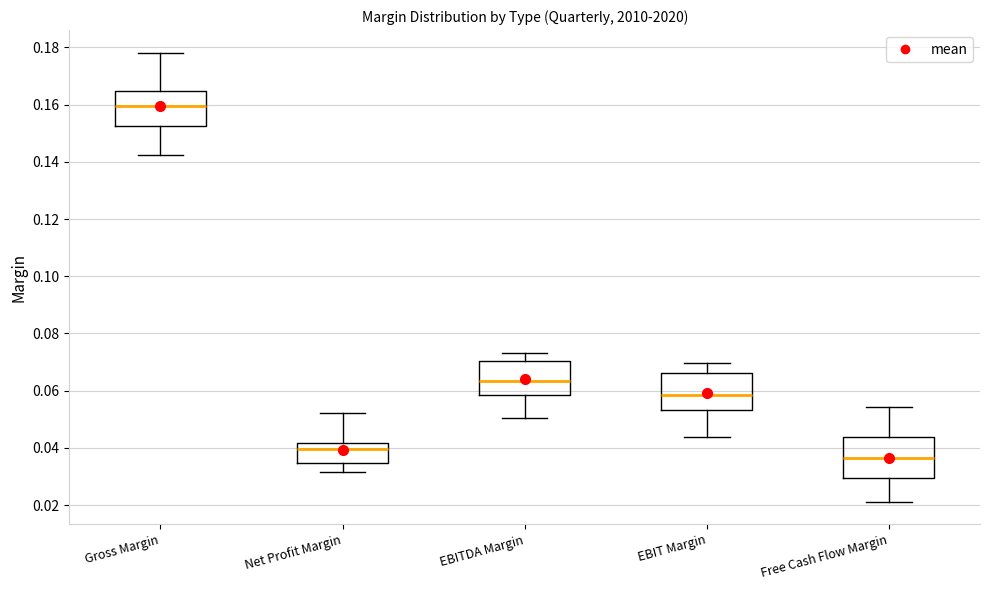

Where does the median line of the box for EBITDA Margin sit on the y-axis? The values are not printed on the chart, so give them approximately, as read against the axis.

0.064